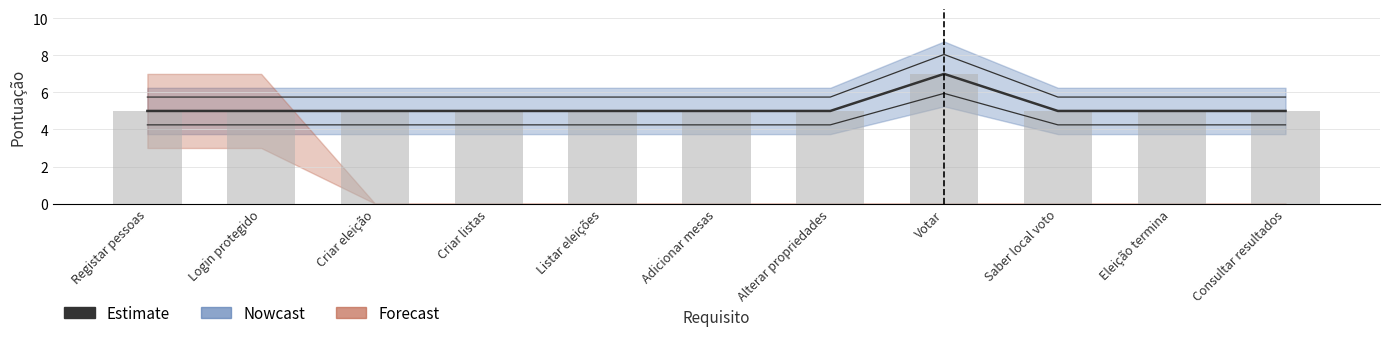

True or false: the data shows 5 at Registar pessoas.

True